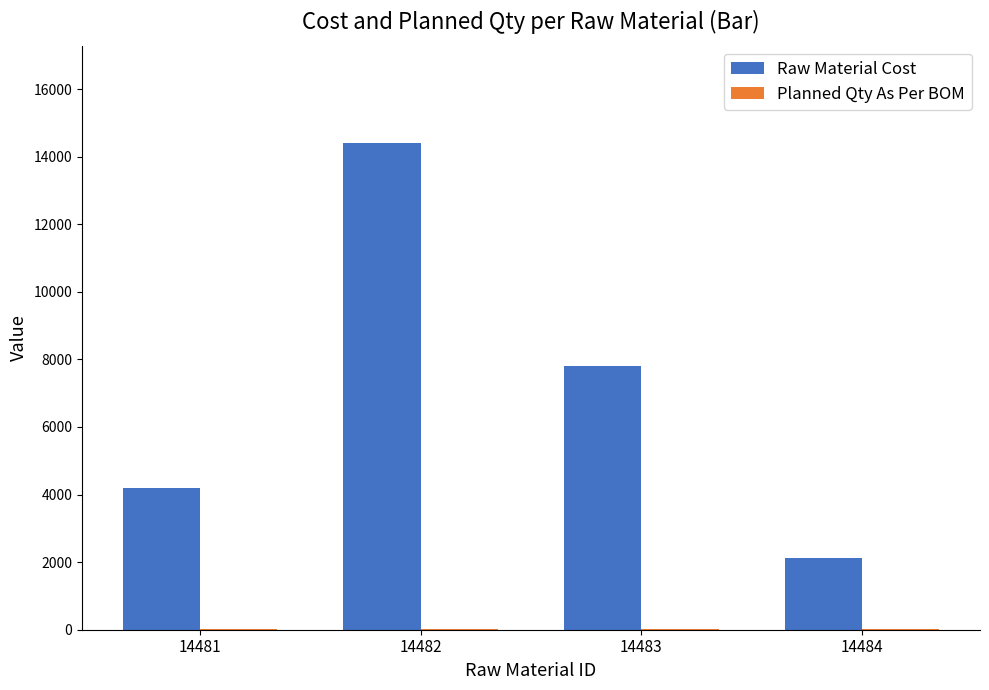

Which series has the largest total across all categories?

Raw Material Cost